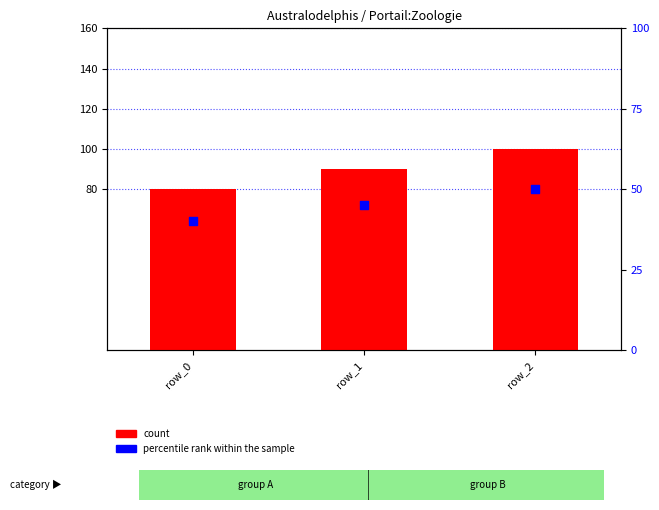

Which series reaches the maximum Y coordinate?

count